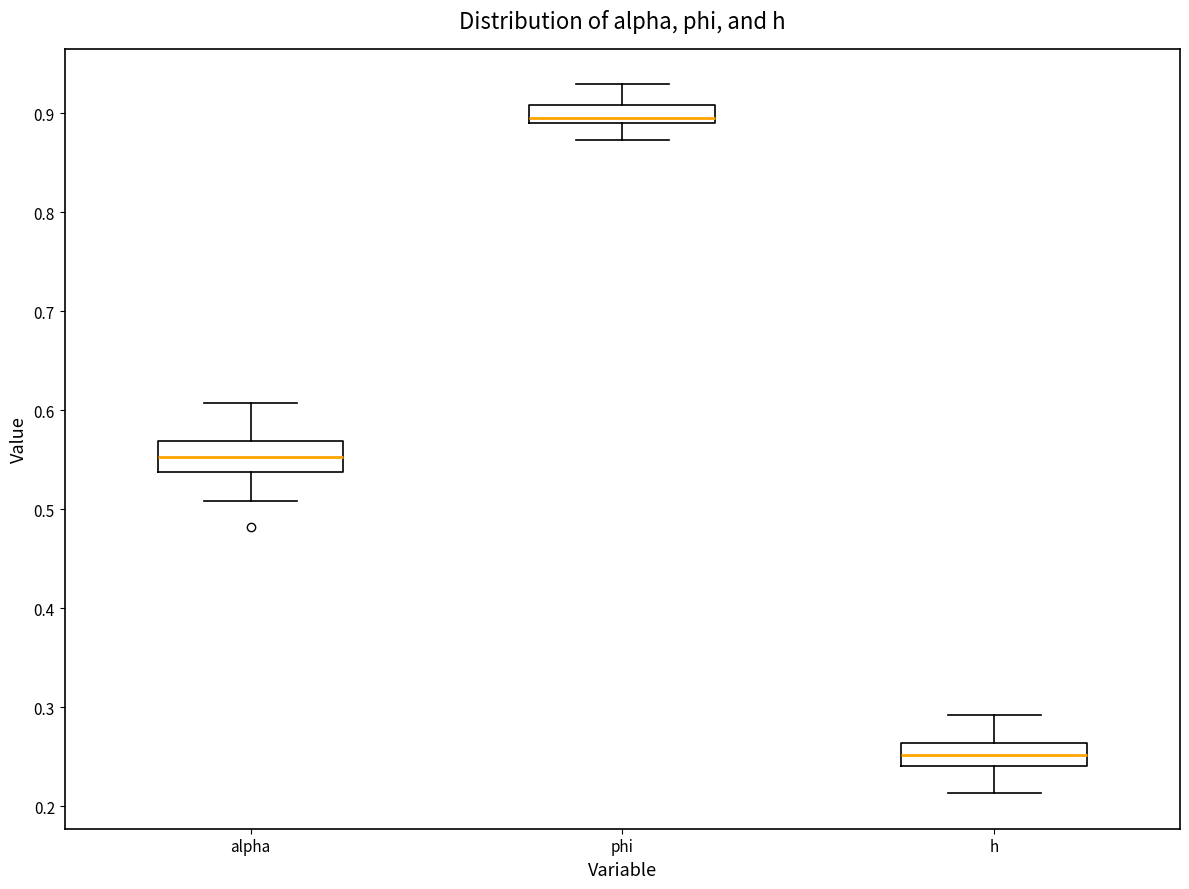

Reading left to right, read every box against the y-axis: the position of its median line, the range the box covers, and the ends of its whiskers. The values are not printed on the chart, so give them approximately, as read against the axis.

alpha: median 0.55, box 0.54 to 0.57, whiskers 0.51 to 0.61
phi: median 0.90, box 0.89 to 0.91, whiskers 0.87 to 0.93
h: median 0.25, box 0.24 to 0.26, whiskers 0.21 to 0.29